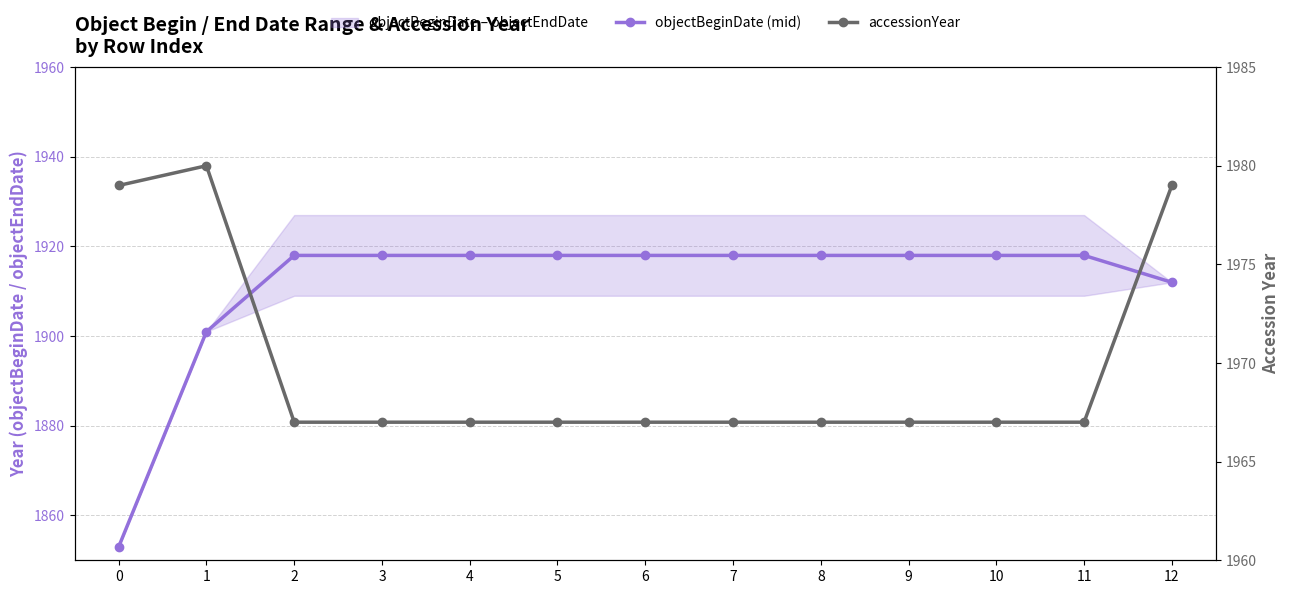

Rank the series at 0 from highest to lowest value.

accessionYear, objectBeginDate (mid)